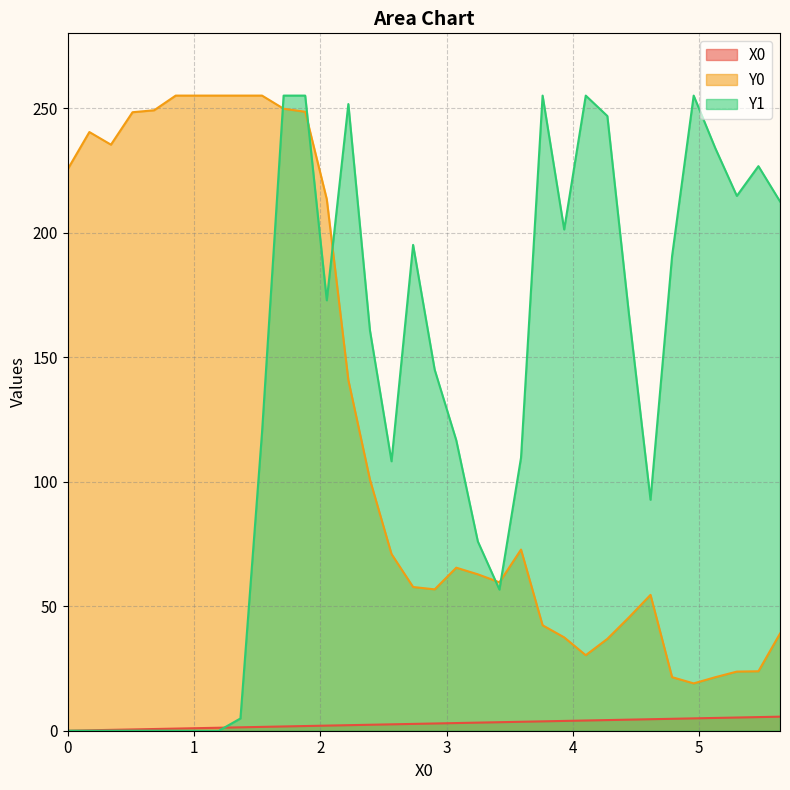

Reading left to right, extract all data points from this chart.

X0: 0=0.0	0=0.2	0=0.3	0=0.5	0=0.7	0=0.9	0=1.0	0=1.2	0=1.4	0=1.5	0=1.7	0=1.9	0=2.1	0=2.2	0=2.4	0=2.6	0=2.7	0=2.9	0=3.1	0=3.2	0=3.4	0=3.6	0=3.8	0=3.9	0=4.1	0=4.3	0=4.4	0=4.6	0=4.8	0=5.0	0=5.1	0=5.3	0=5.5	0=5.6
Y0: 0=225.5	0=240.4	0=235.3	0=248.3	0=249.1	0=255.0	0=255.0	0=255.0	0=255.0	0=255.0	0=249.7	0=248.5	0=213.4	0=140.8	0=100.8	0=70.9	0=57.7	0=56.8	0=65.5	0=62.8	0=59.6	0=72.7	0=42.3	0=37.5	0=30.3	0=36.9	0=45.5	0=54.5	0=21.5	0=19.0	0=21.5	0=23.7	0=23.9	0=39.0
Y1: 0=0.0	0=0.0	0=0.0	0=0.0	0=0.0	0=0.0	0=0.0	0=0.0	0=4.9	0=119.8	0=255.0	0=255.0	0=172.8	0=251.6	0=160.8	0=108.2	0=195.1	0=144.9	0=116.6	0=76.0	0=56.7	0=109.6	0=255.0	0=201.3	0=255.0	0=246.8	0=167.3	0=92.7	0=190.6	0=255.0	0=233.9	0=214.7	0=226.7	0=212.5